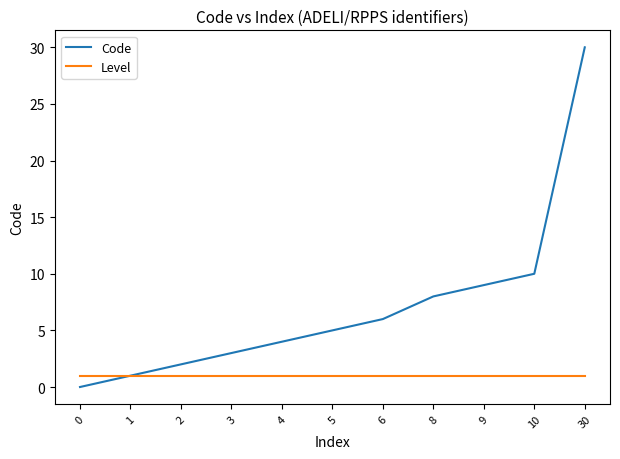

Which series has the largest range (max minus min)?

Code